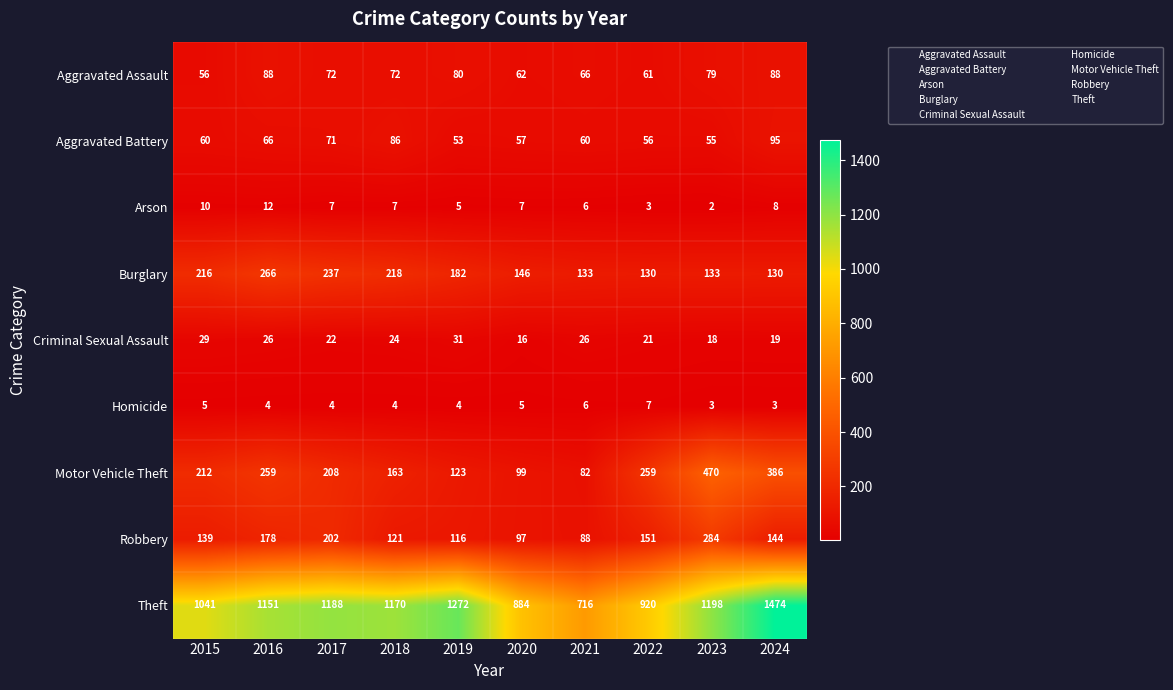

At which category does the chart reach its peak across all series?

2024